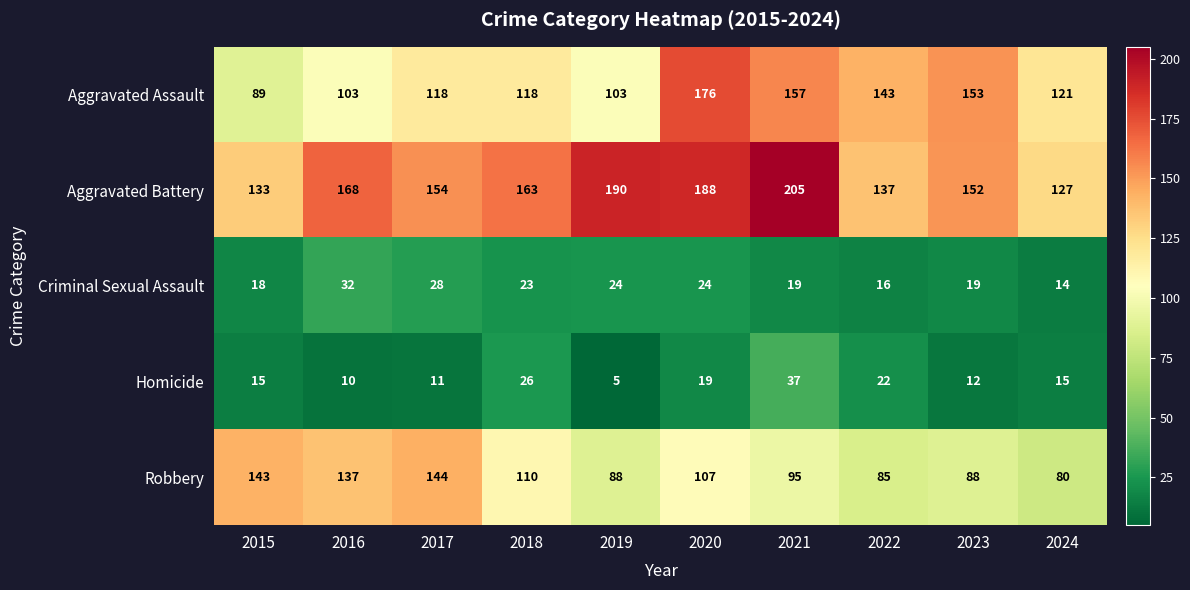

Which series has the largest range (max minus min)?

Aggravated Assault